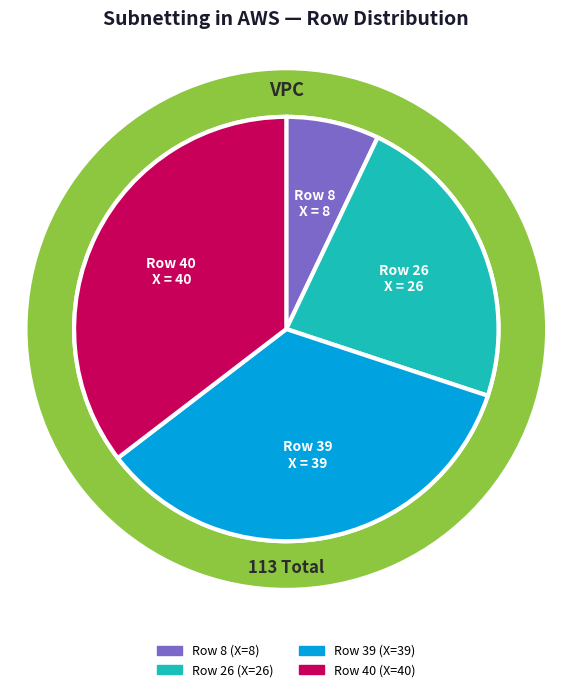

To the nearest percent, what is the combined percentage of Row 8 and Row 40?

42%